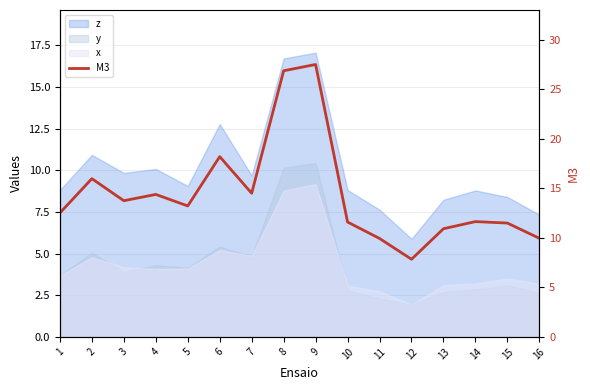

Where is the data nearest to the value 17?

2